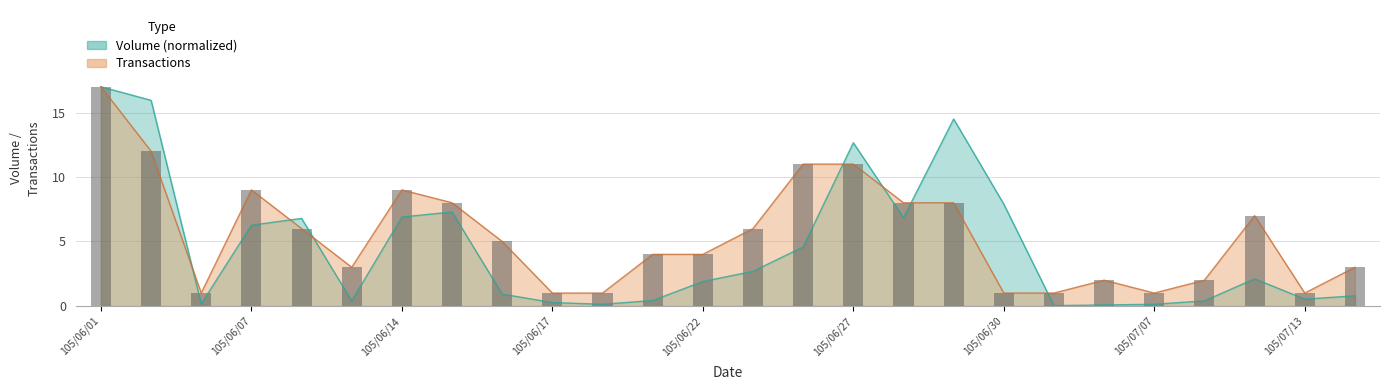

Reading left to right, list all the values displayed in this chart.

Volume (col_1): 17.0	15.9	0.2	6.3	6.8	0.4	6.9	7.3	0.9	0.3	0.1	0.4	1.9	2.7	4.6	12.7	6.8	14.5	7.9	0.0	0.1	0.1	0.4	2.1	0.5	0.8
Transactions (col_8): 17.0	12.0	1.0	9.0	6.0	3.0	9.0	8.0	5.0	1.0	1.0	4.0	4.0	6.0	11.0	11.0	8.0	8.0	1.0	1.0	2.0	1.0	2.0	7.0	1.0	3.0